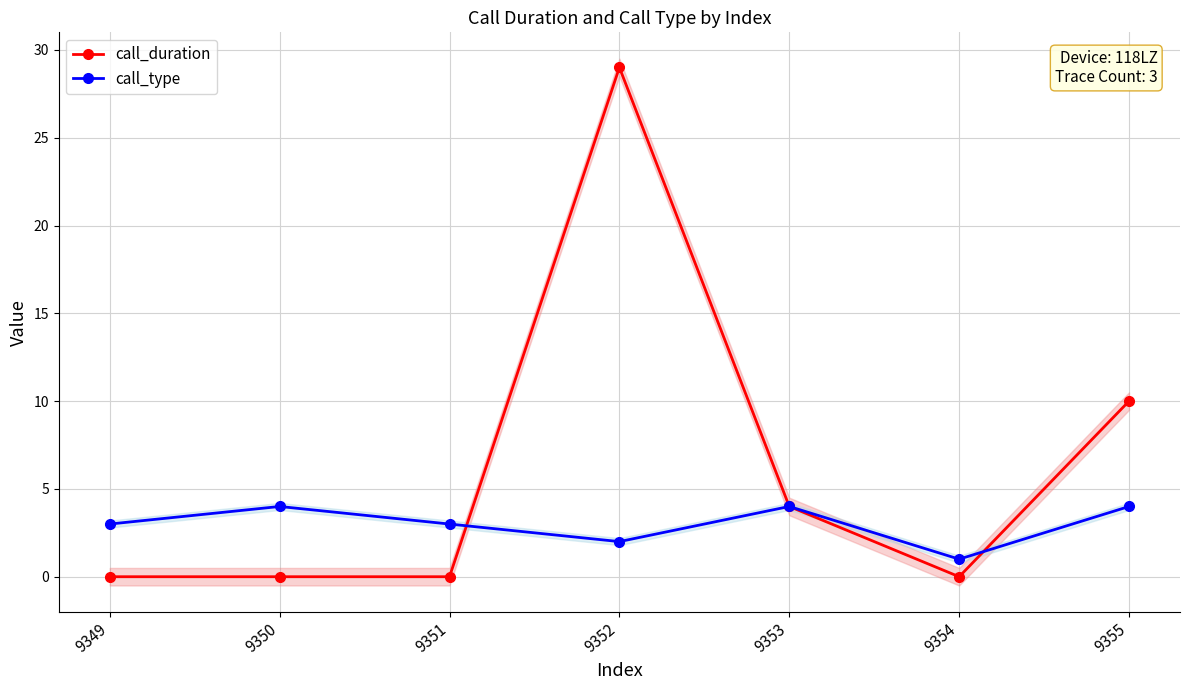

Where is the first local maximum for call_duration?

9352